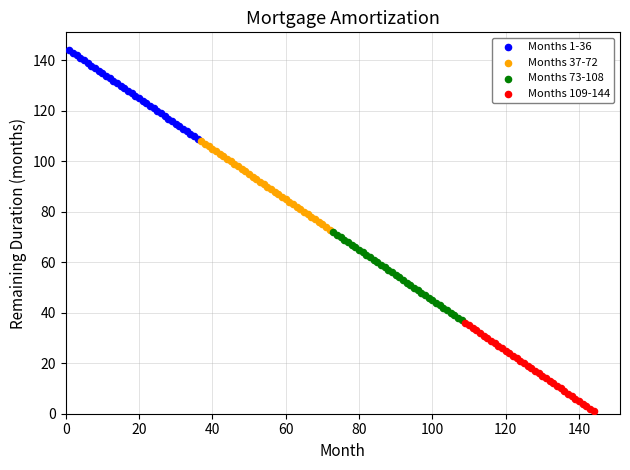

Which series contains the highest Y value?

Months 1-36